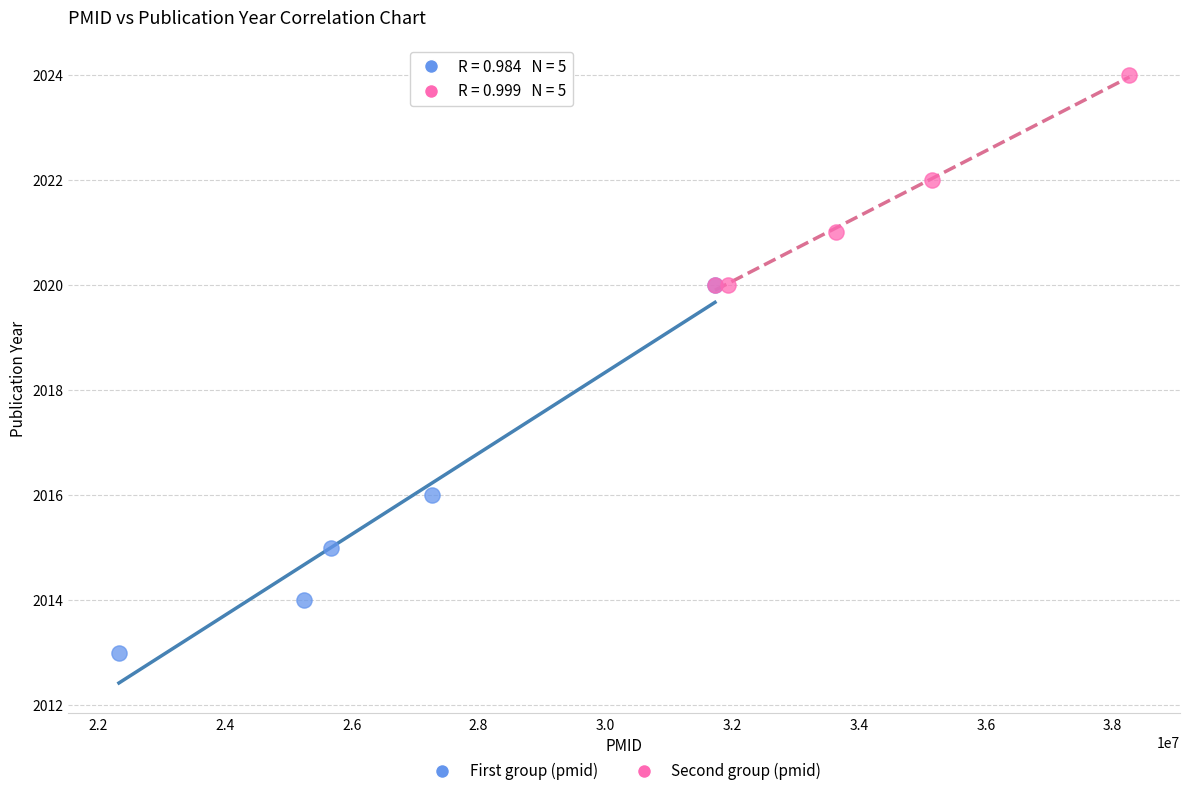

Which series has the widest spread of Y values?

First group (pmid)